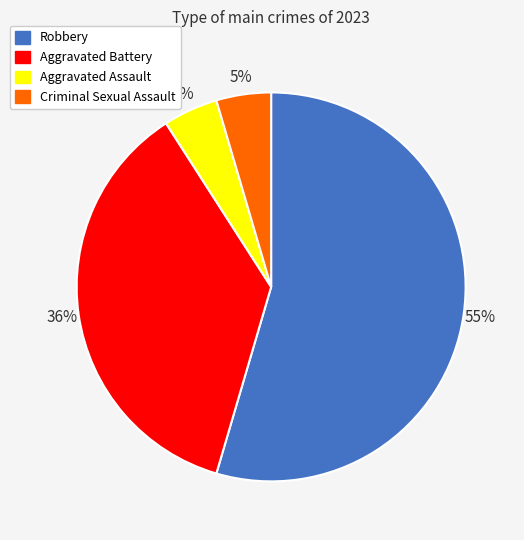

Which category has the biggest portion of the pie?

Robbery